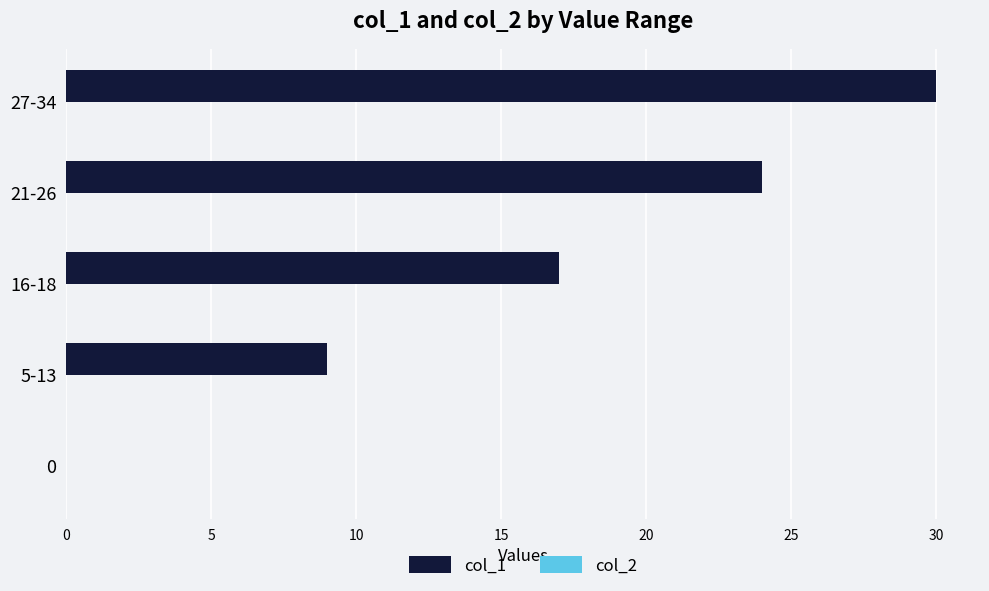

Are the bars horizontal?

Yes